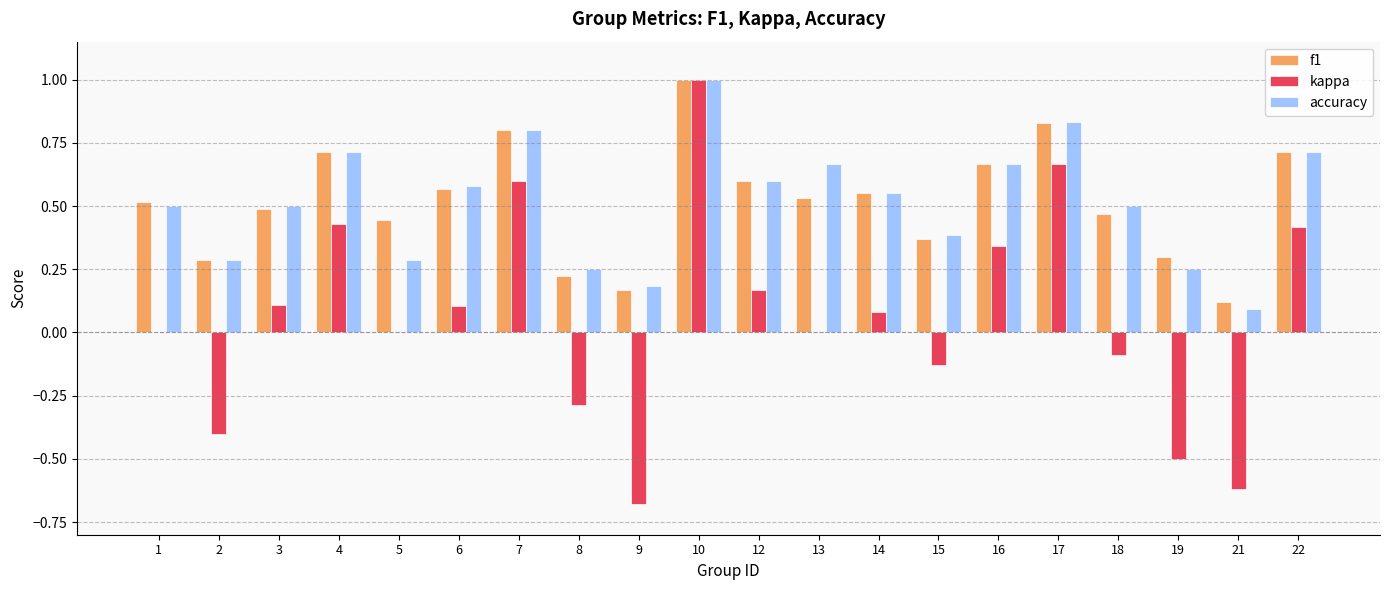

Is it true that kappa equals 0.1 at 14?

True